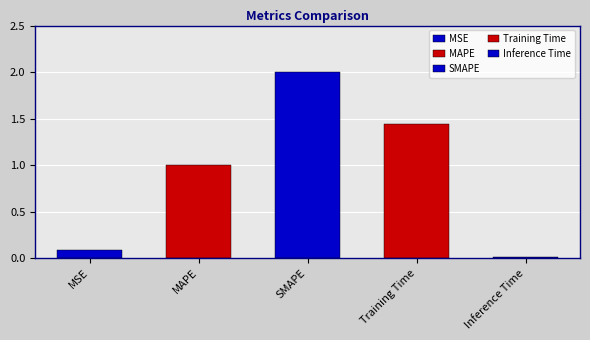

Are the bars grouped side by side (vs. stacked)?

No